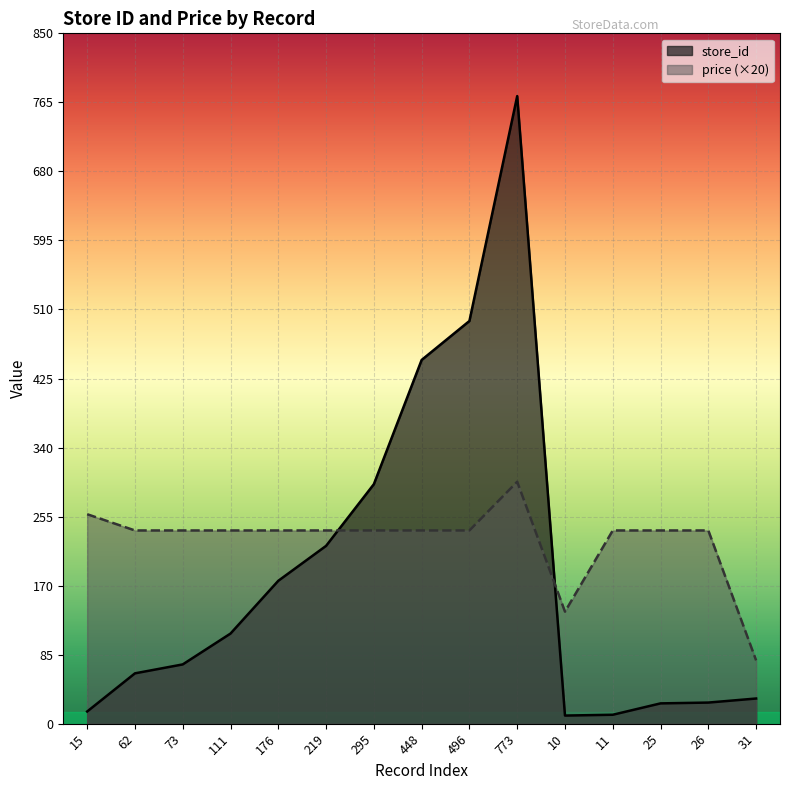

Where is store_id nearest to the value 391?

448